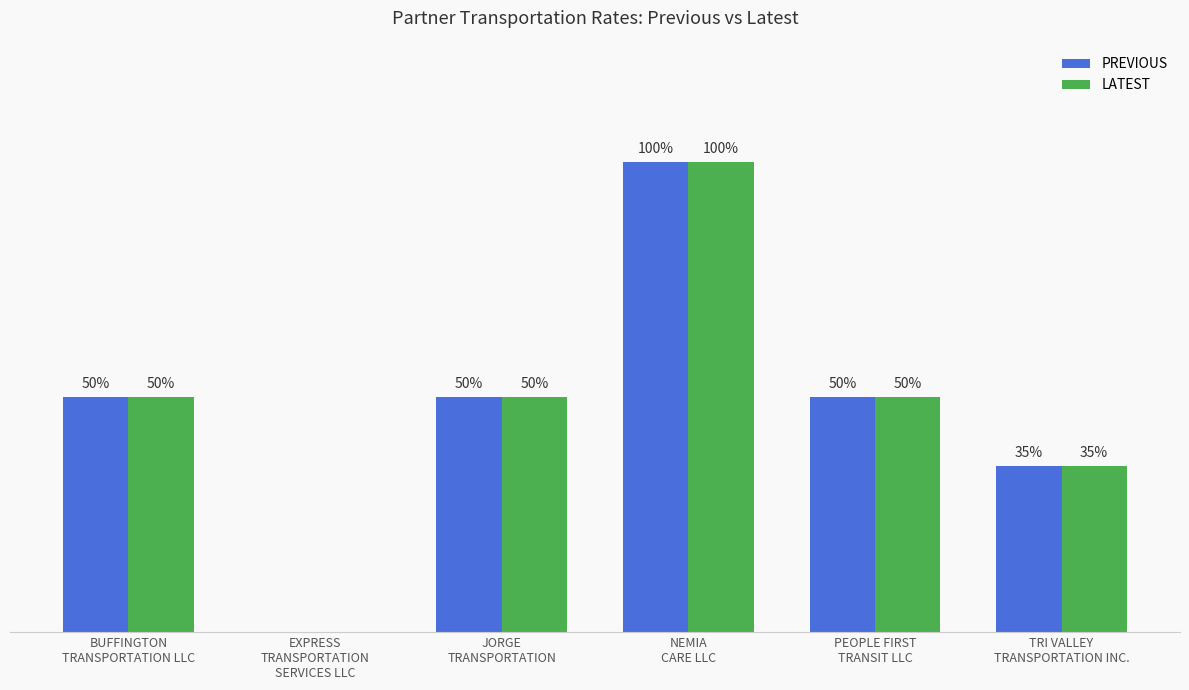

At which category is the sum across all series the highest?

NEMIA
CARE LLC